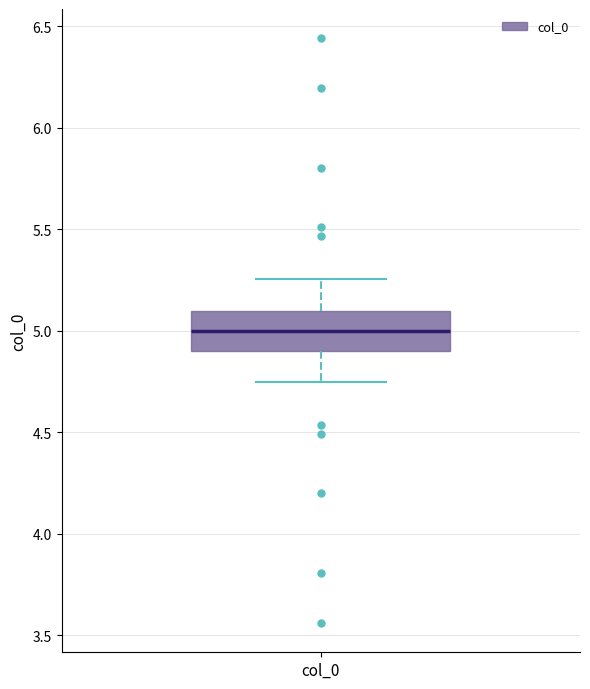

Where does the median line of the box for col_0 sit on the y-axis? The values are not printed on the chart, so give them approximately, as read against the axis.

5.00